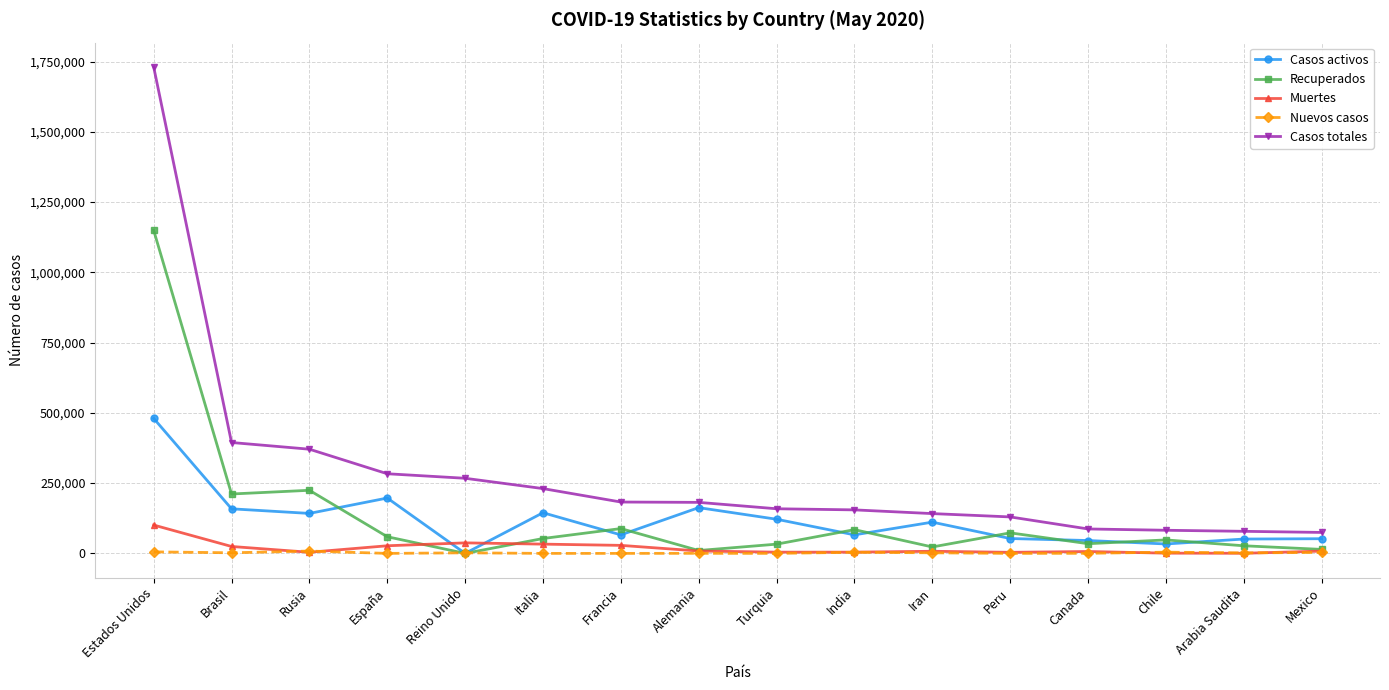

The Recuperados series shows 211314 at Brasil. True or false?

True